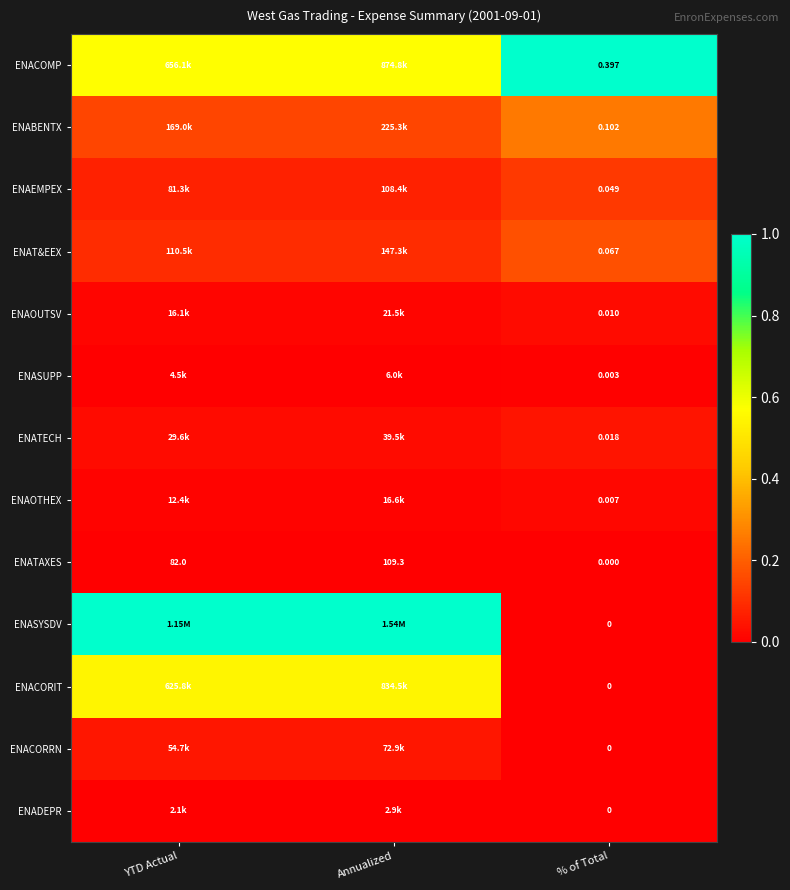

Where is ENATAXES nearest to the value 54?

YTD Actual